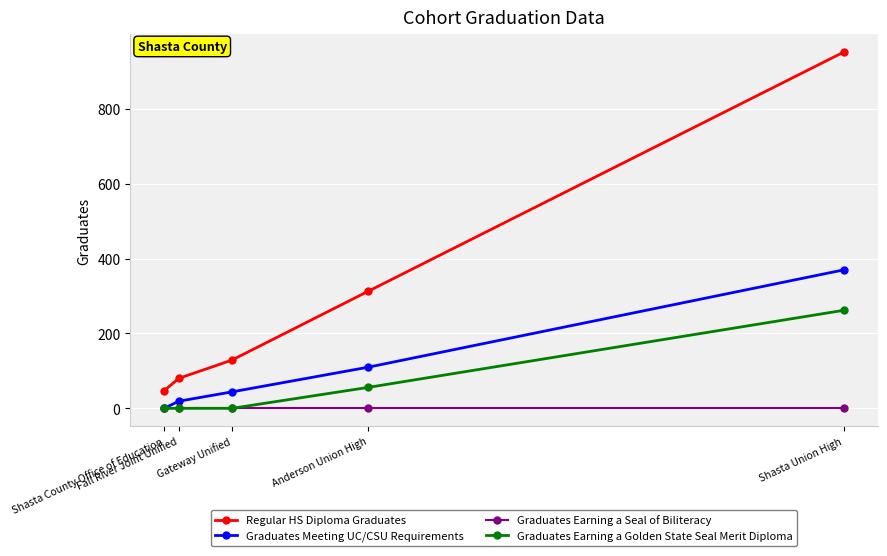

Is this an area chart (filled region under the line)?

No